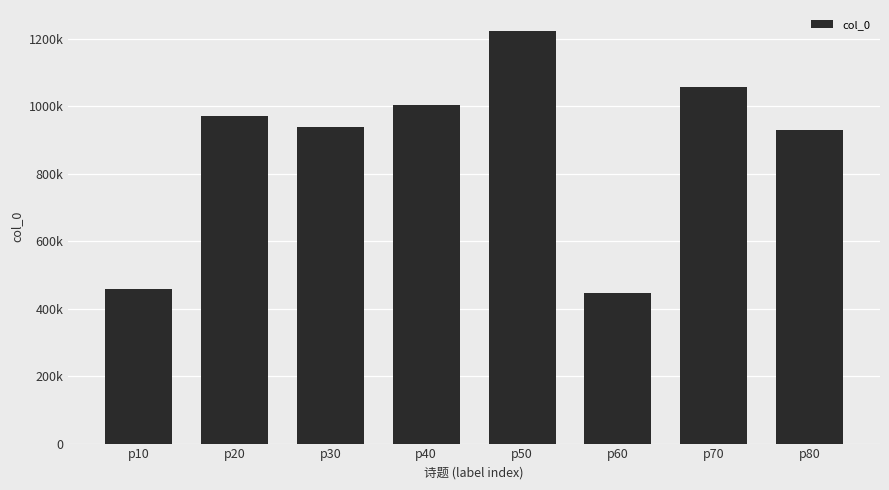

What is the greatest value displayed?

1223325